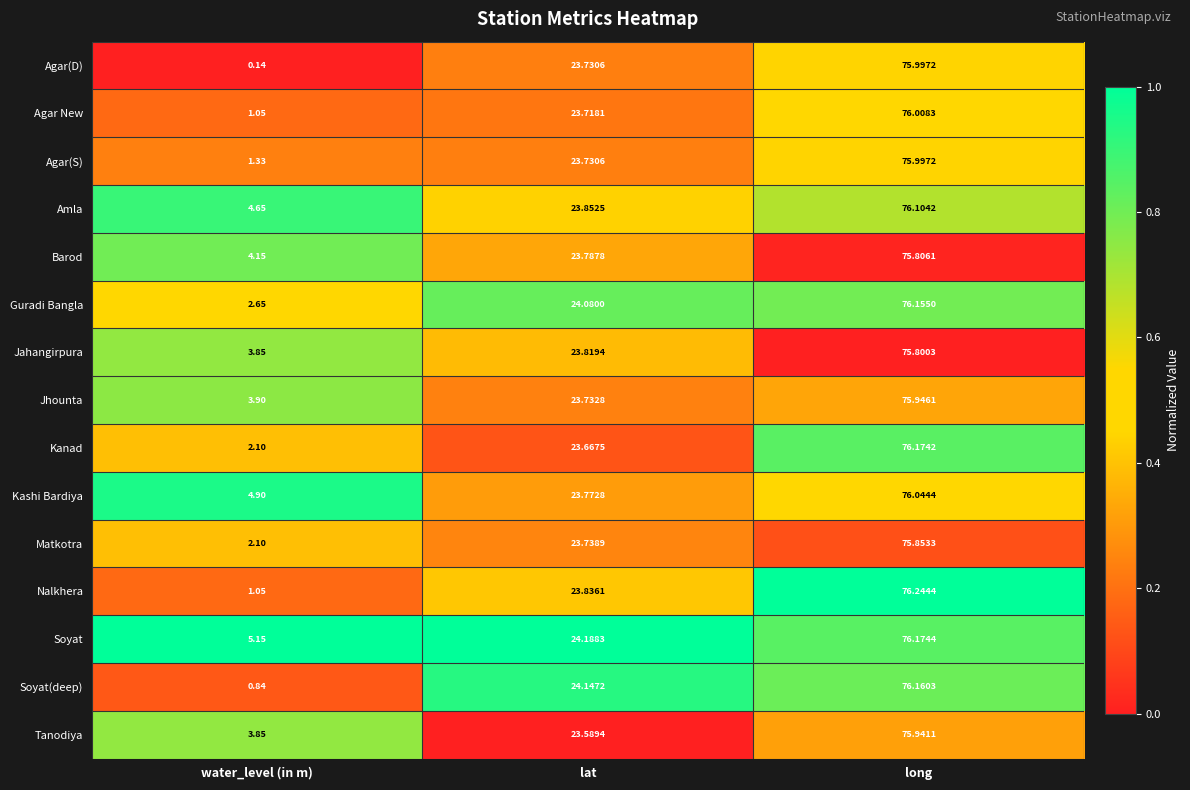

At which category is the sum across all series the highest?

long